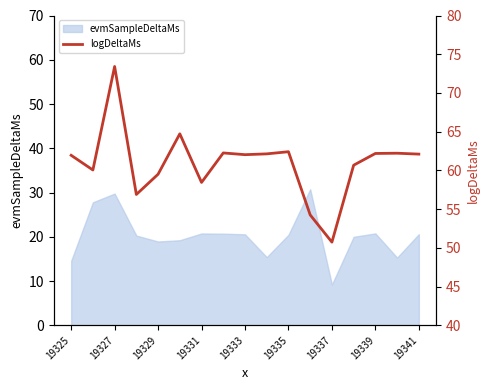

What is the minimum value for evmSampleDeltaMs?

9.2